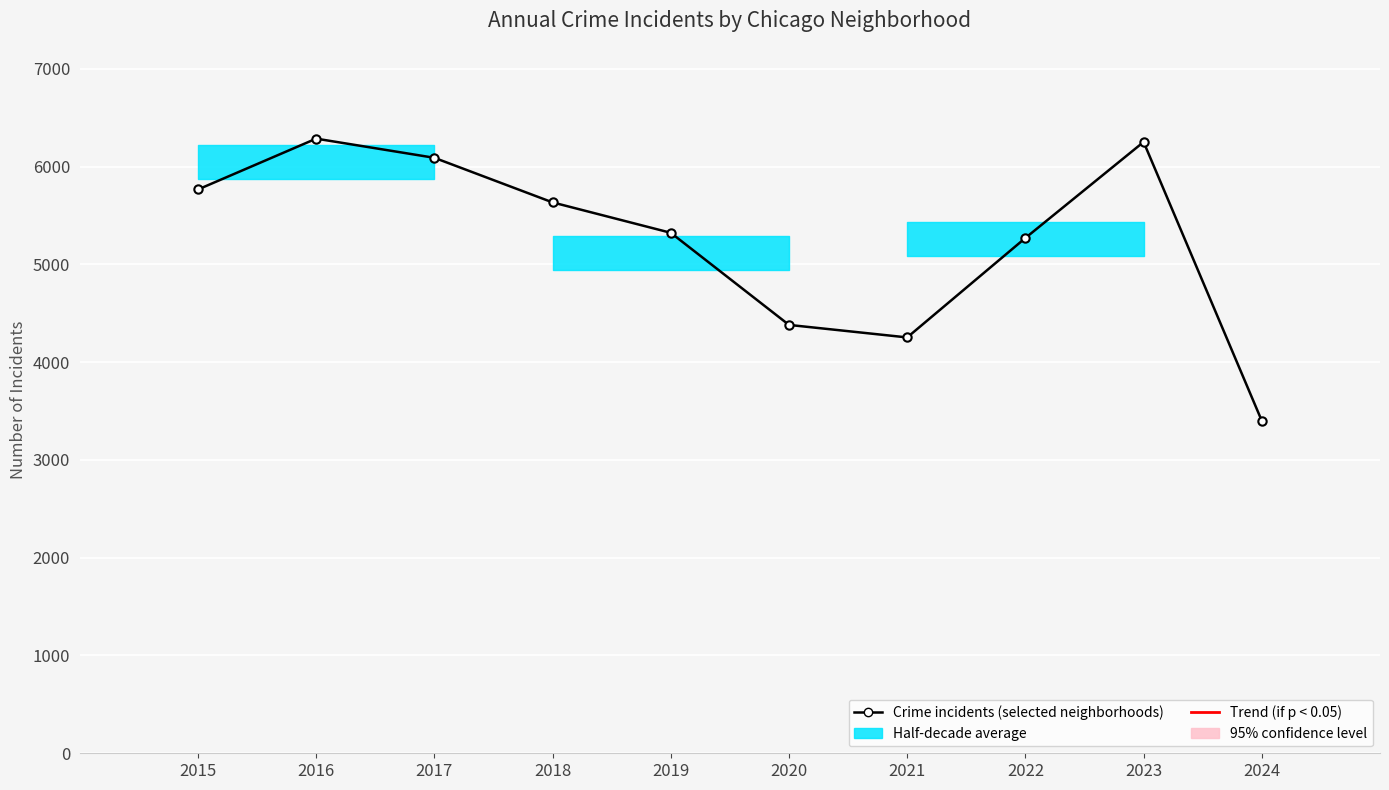

At which category does the chart reach its minimum across all series?

2024